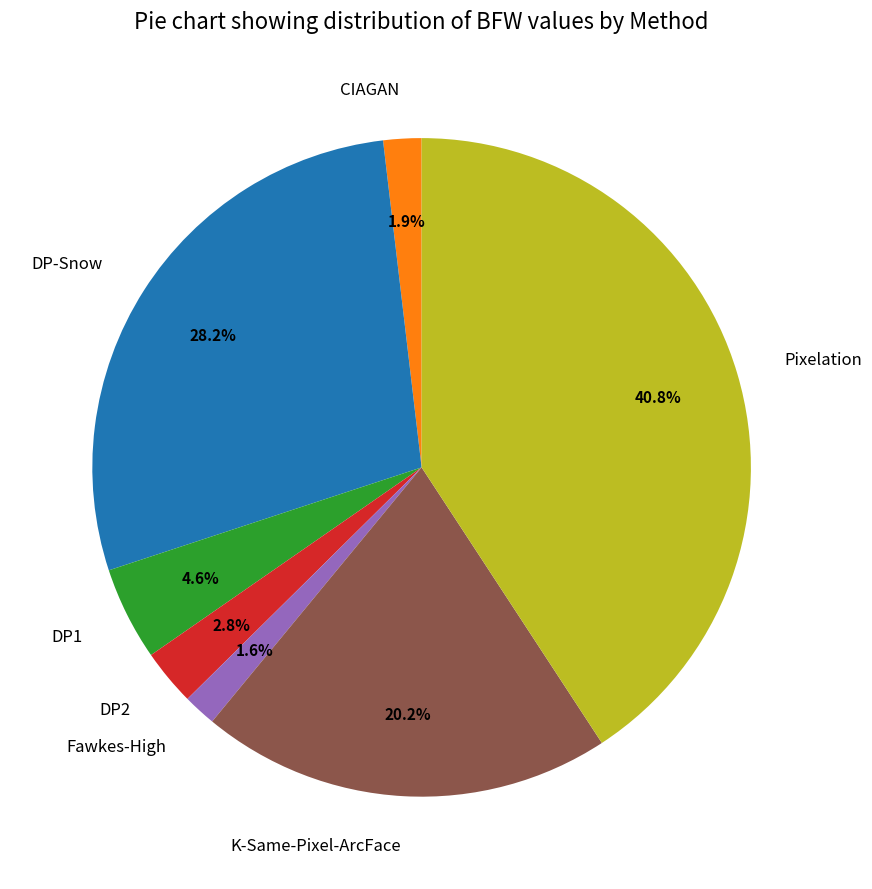

Between DP2 and DP-Snow, which is larger?

DP-Snow